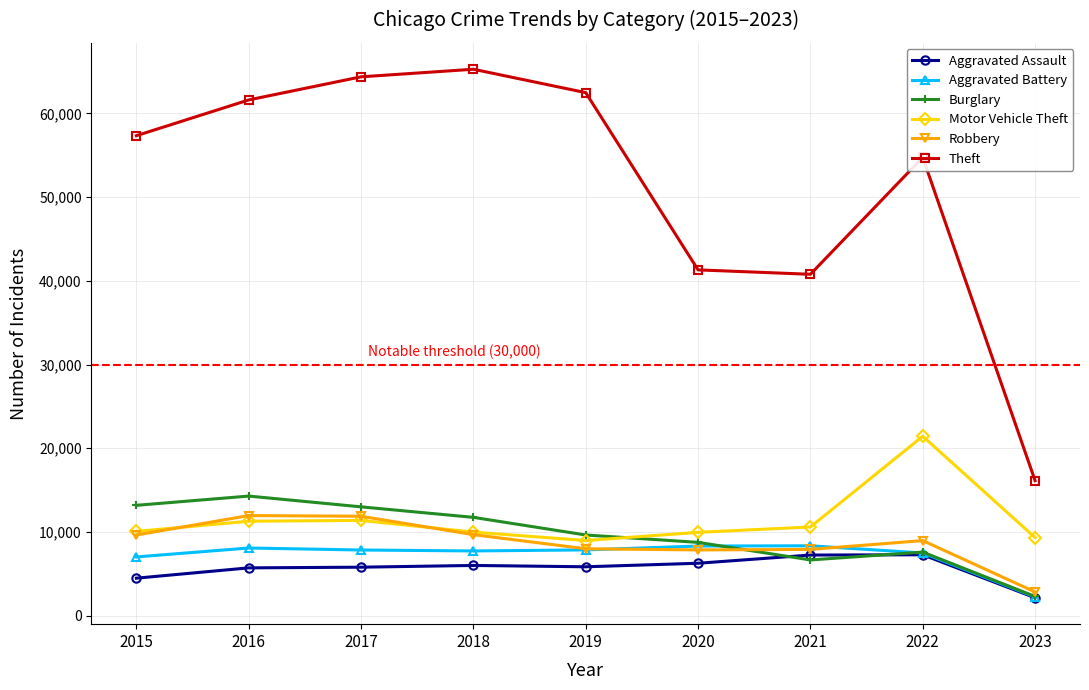

What is the difference between the second highest and minimum values in the Motor Vehicle Theft series?

2403